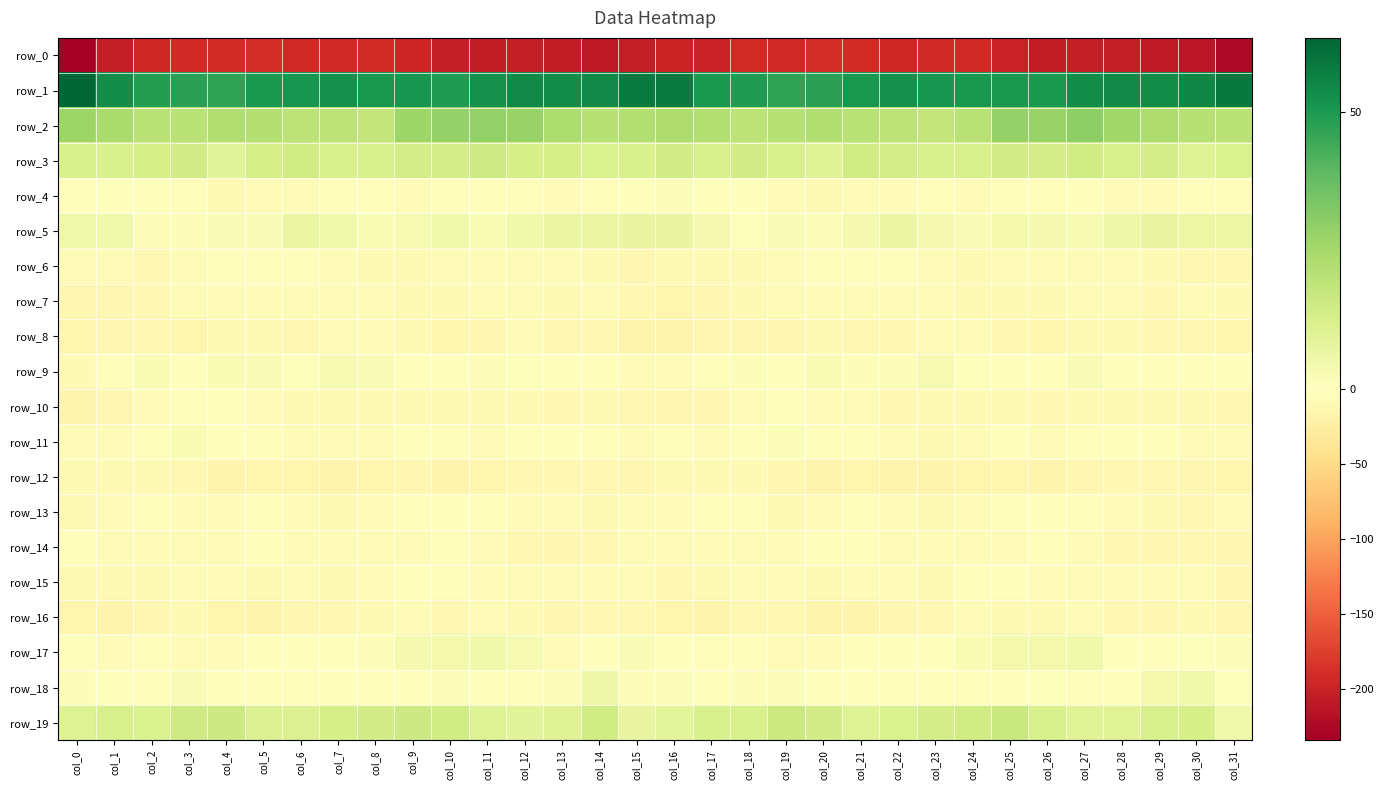

The value of row_12 at col_5 is -7.8. True or false?

False